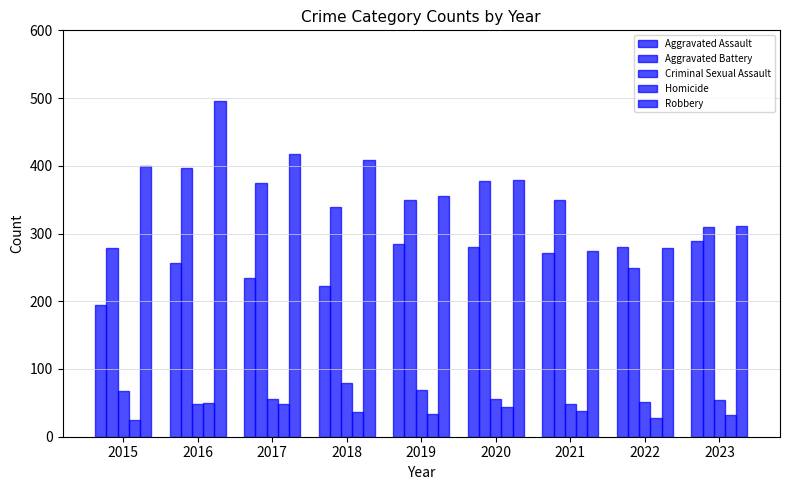

True or false: Homicide has a value of 48 at 2017.

True